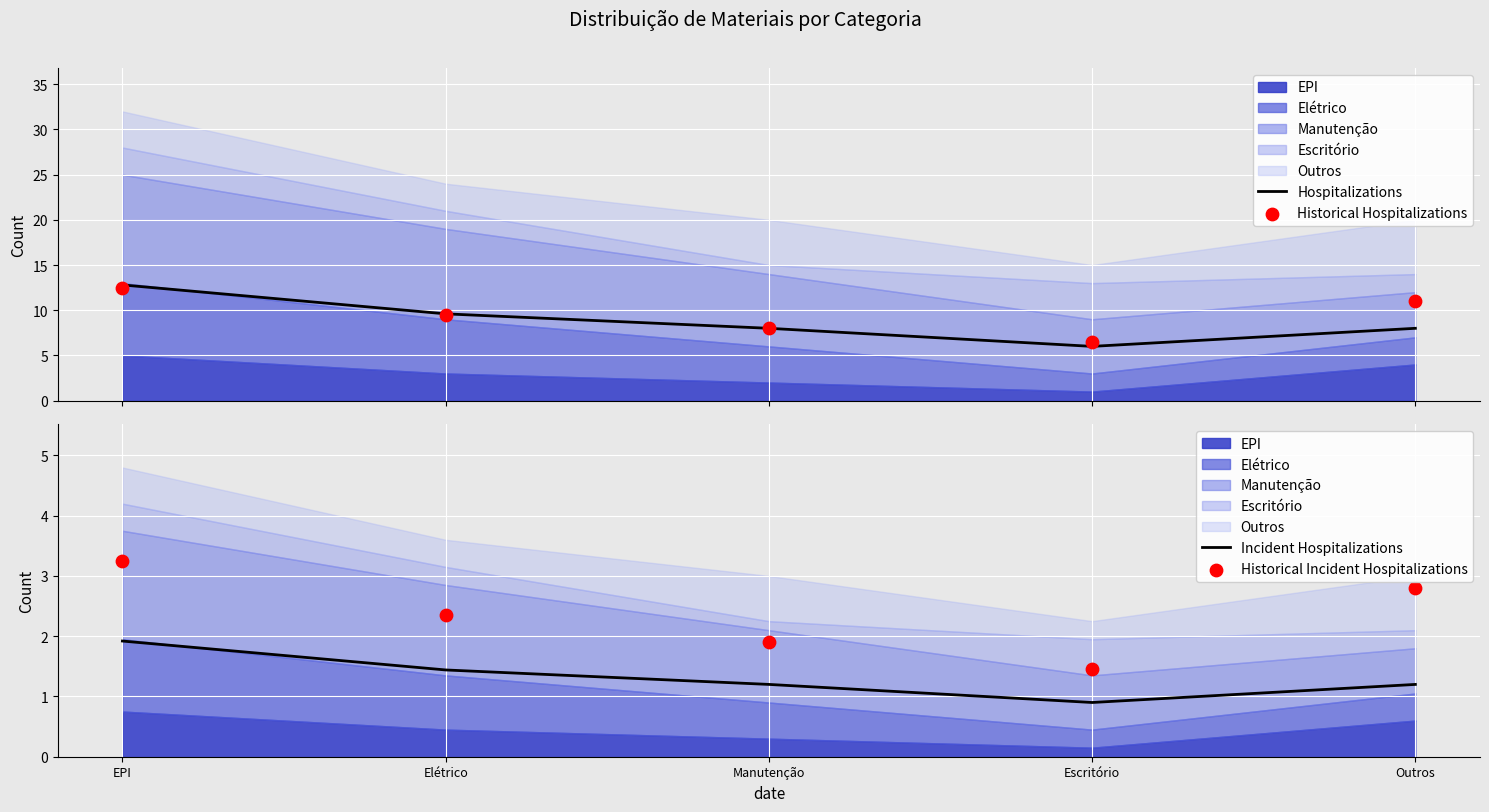

Which series has the largest total across all categories?

Historical Hospitalizations